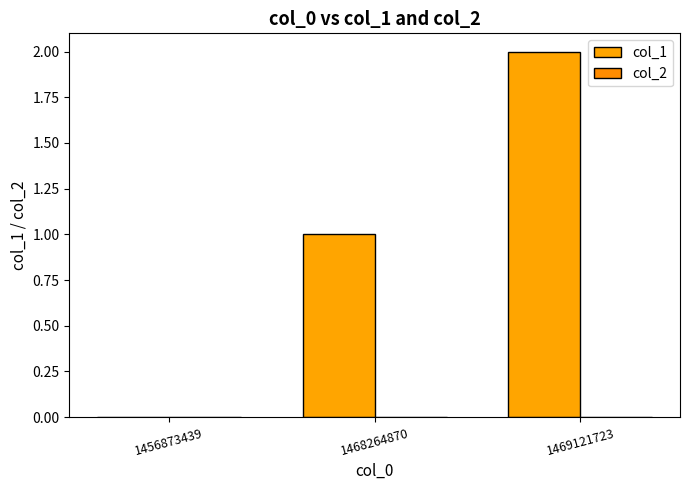

How many positive values are there?

2